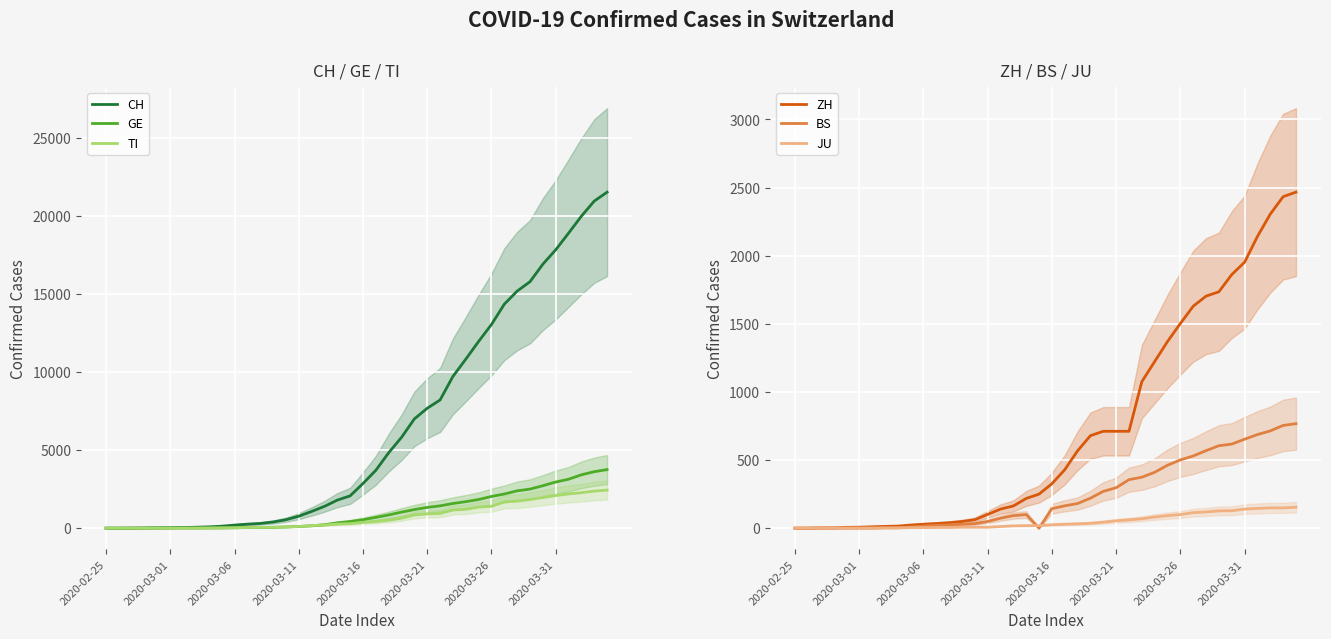

What is the highest value of the ZH series?

2466